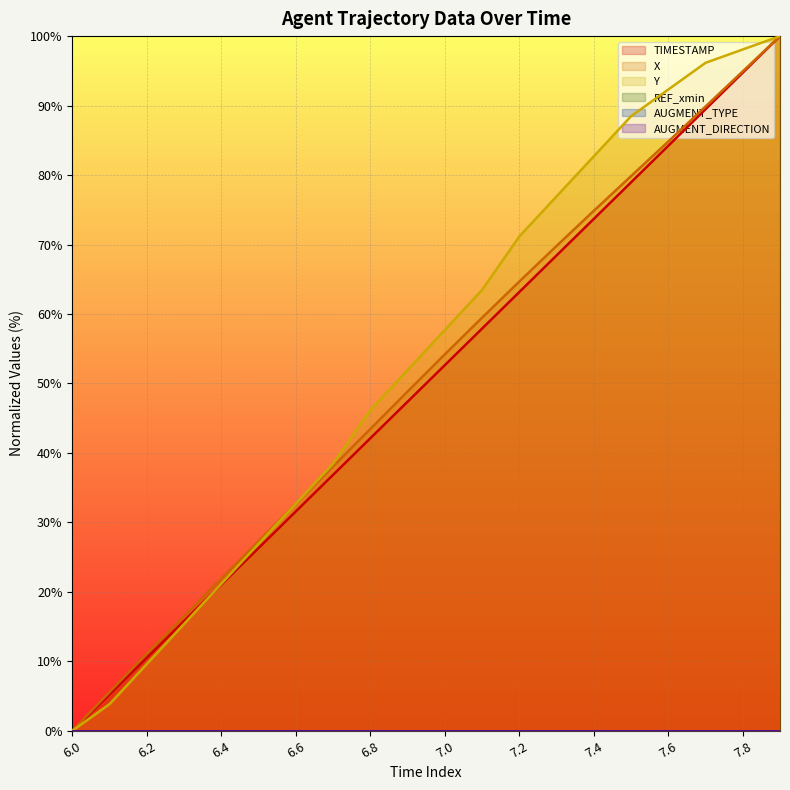

At 6.7, list the series in order from largest to smallest.

Y, X, TIMESTAMP